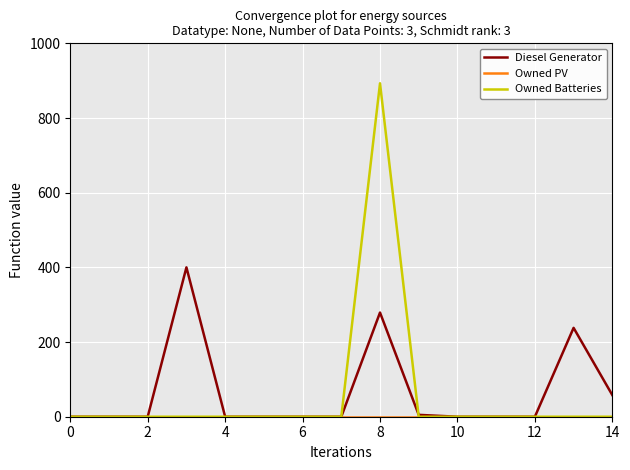

Which series has the widest spread of values?

Owned Batteries